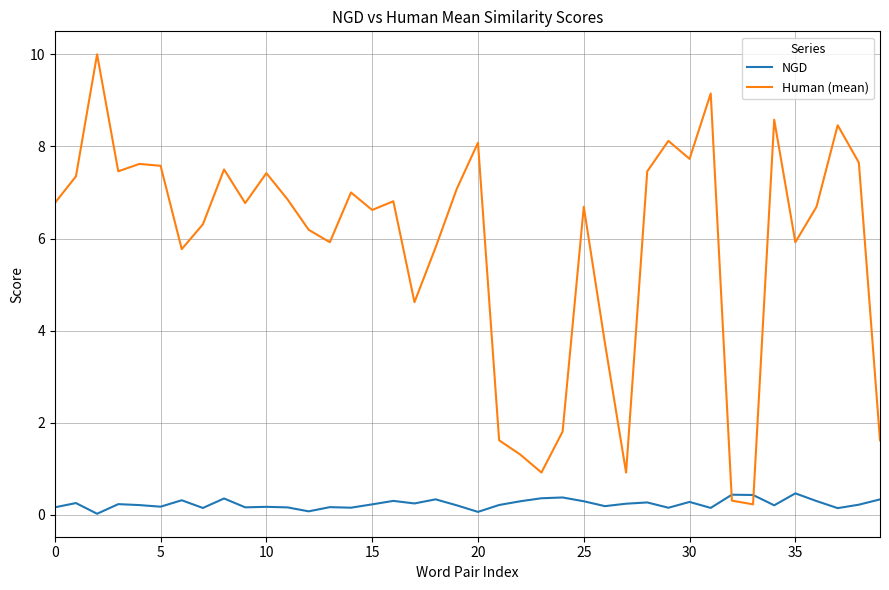

Does the chart display data point markers on the line(s)?

No